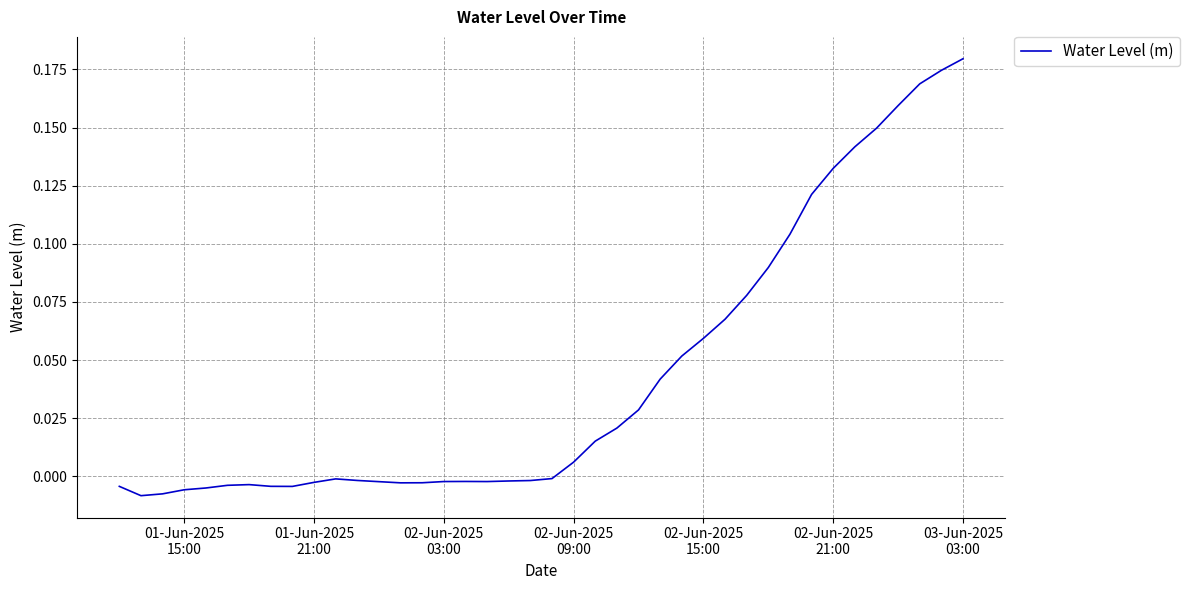

Does the chart display data point markers on the line(s)?

No